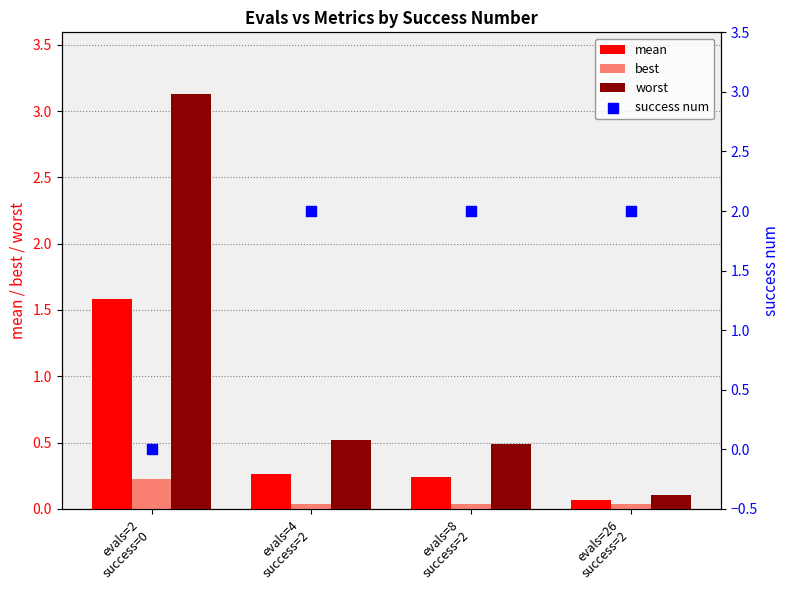

Is the value of worst at evals=2
success=0 greater than the value of success num at evals=2
success=0?

Yes